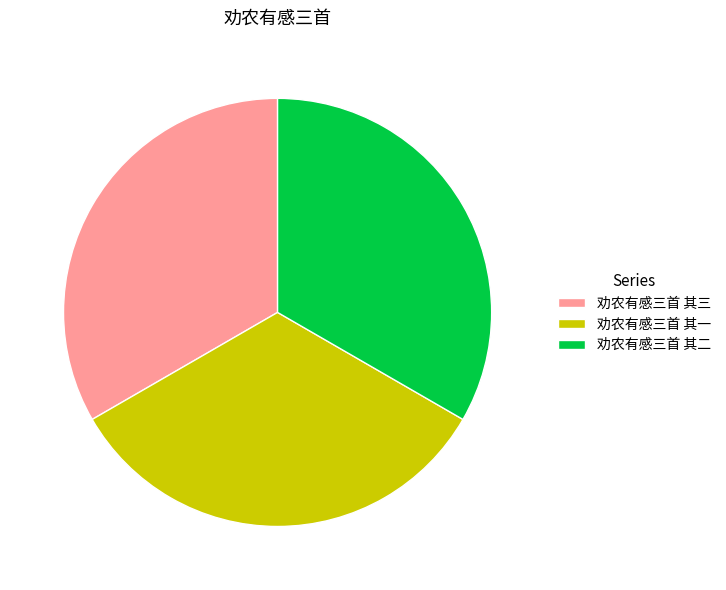

What is the ratio of the value at 劝农有感三首 其三 to the value at 劝农有感三首 其二?

1.0